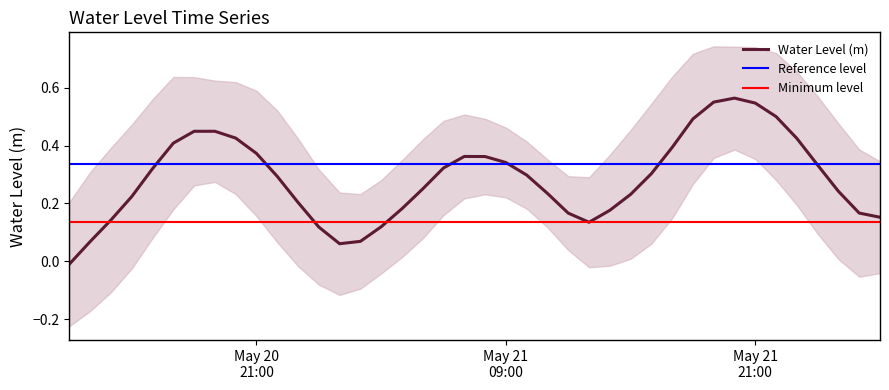

Which has a higher value, 2025-05-22 02:00:00 or 2025-05-21 14:00:00?

2025-05-21 14:00:00